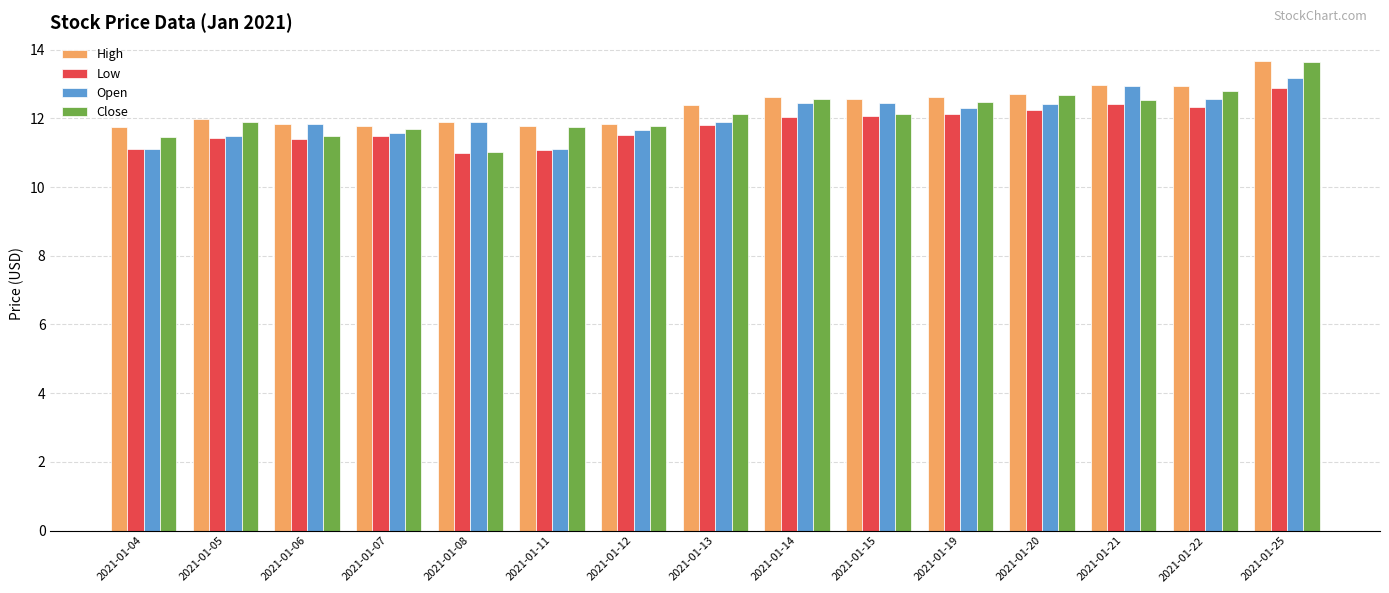

What is the difference between the second highest and minimum values in the Low series?

1.4